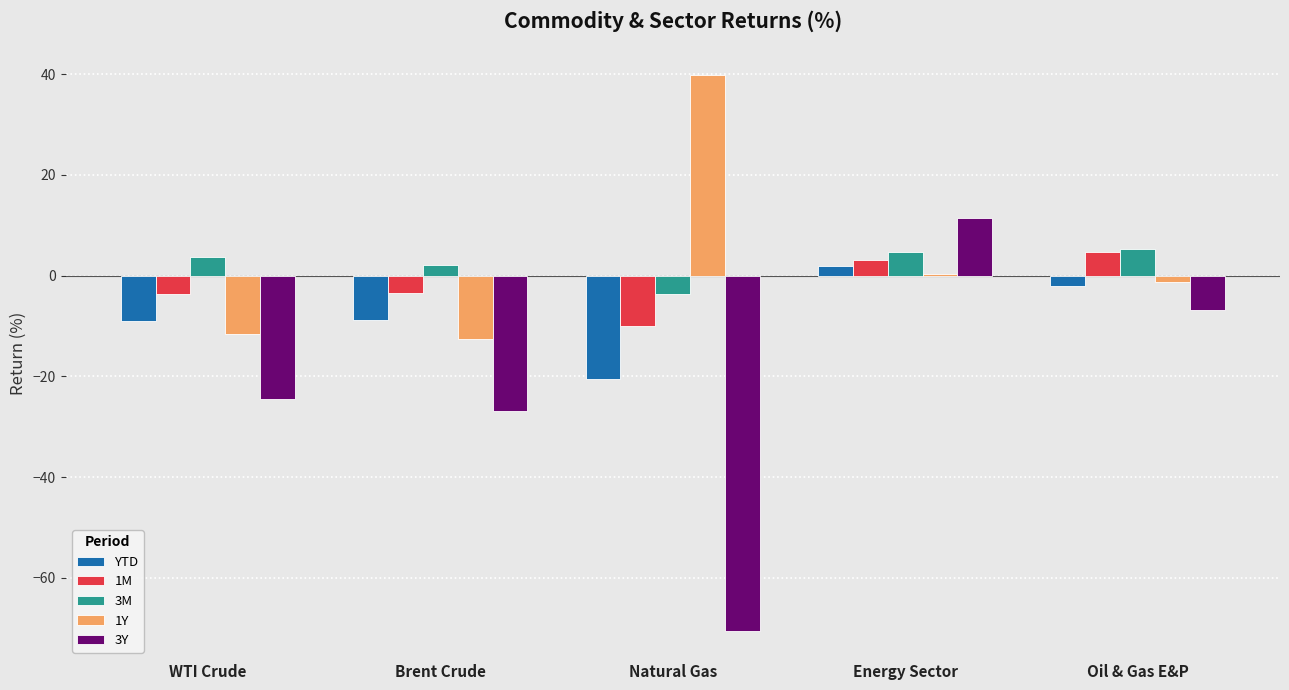

At which category is the sum across all series the highest?

Energy Sector